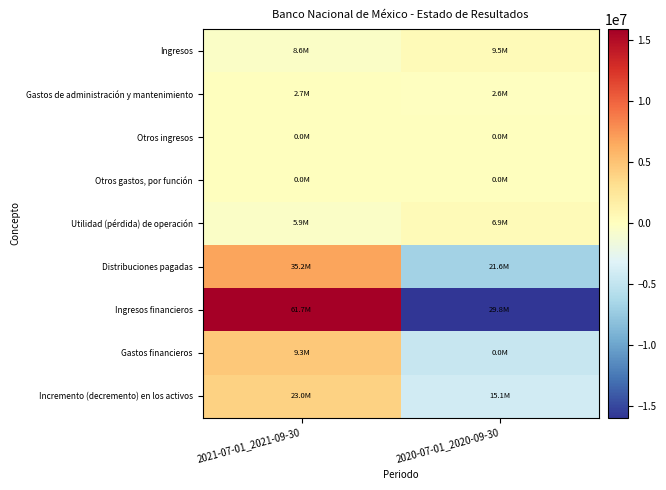

What is the smallest value displayed?

-15921000